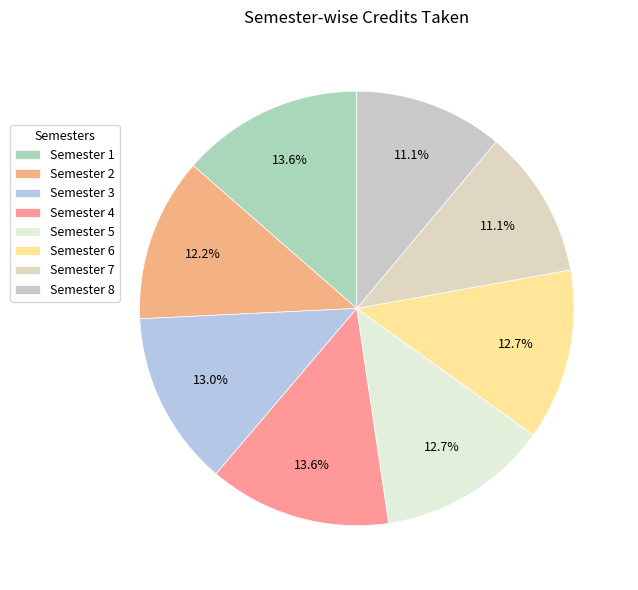

What percentage do Semester 5 and Semester 4 together represent?

26.3%